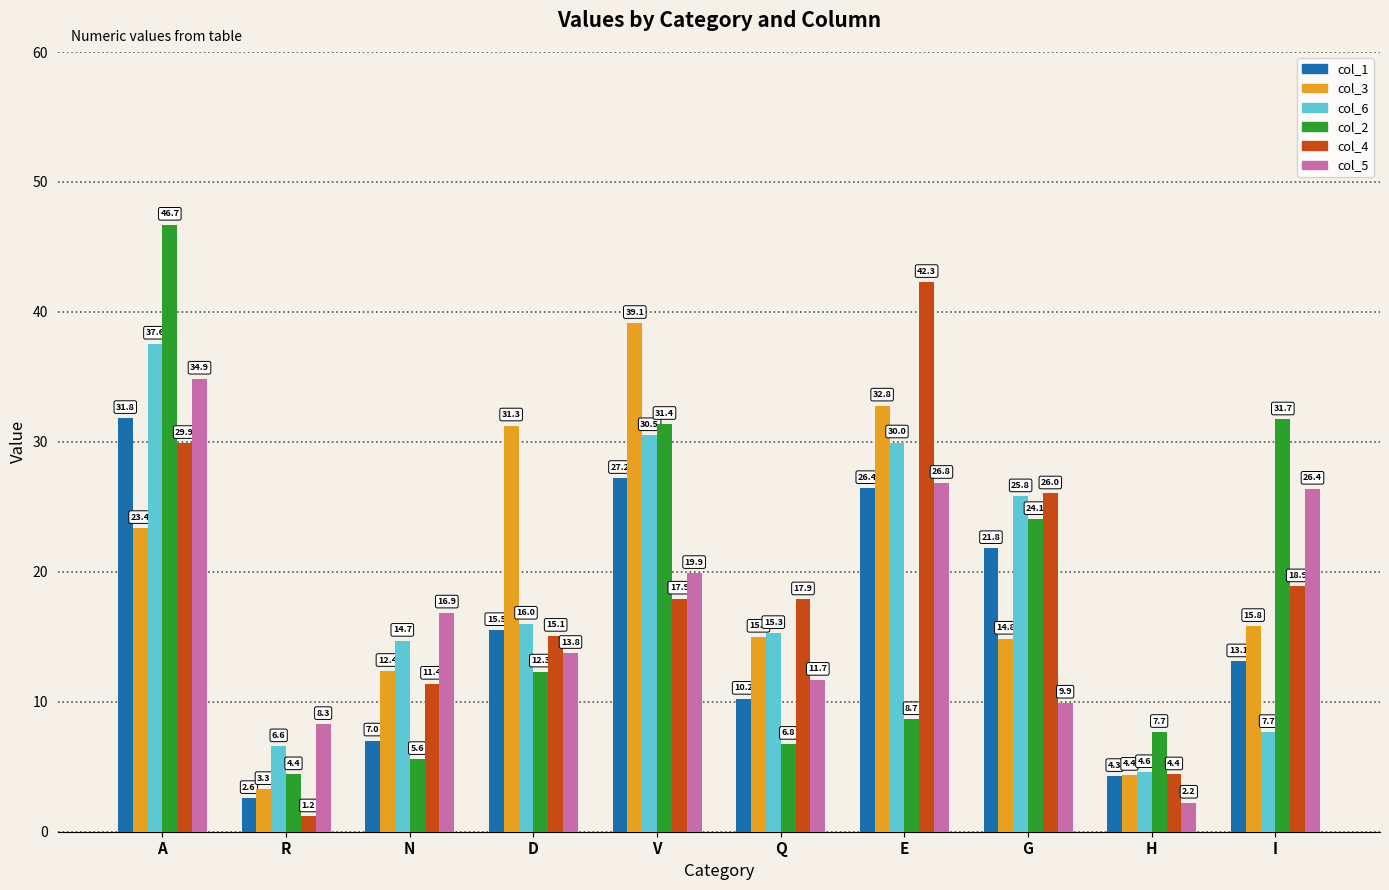

Which label corresponds to the largest value in the chart?

A